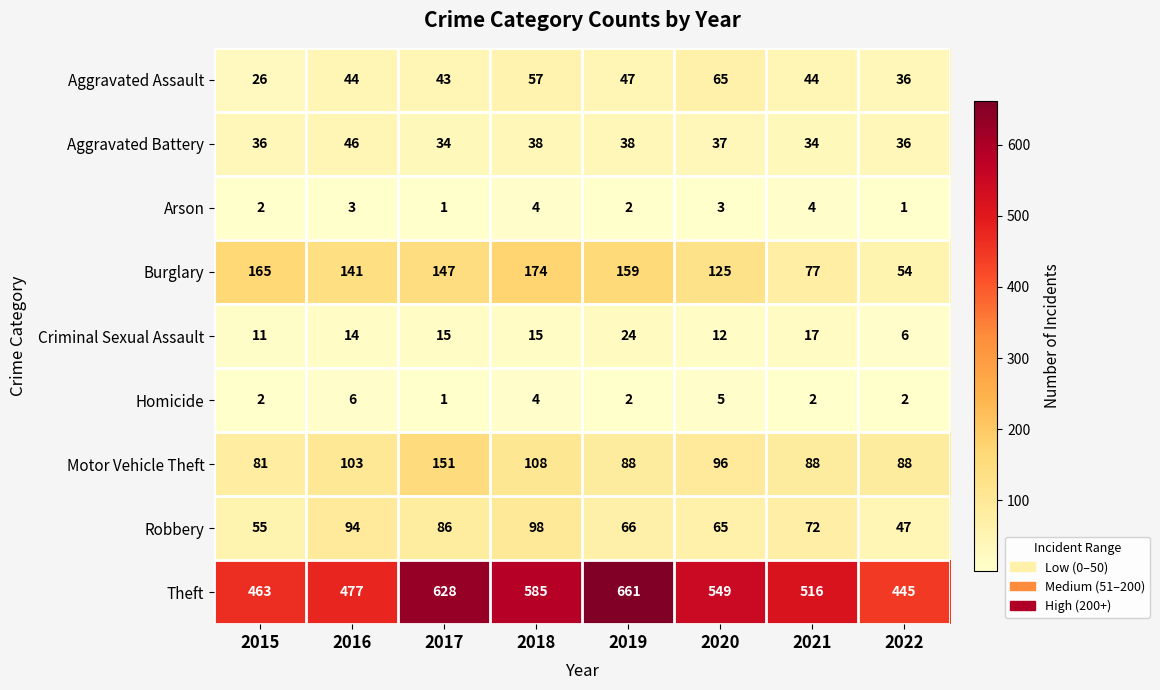

What is the lowest value of the Aggravated Battery series?

34